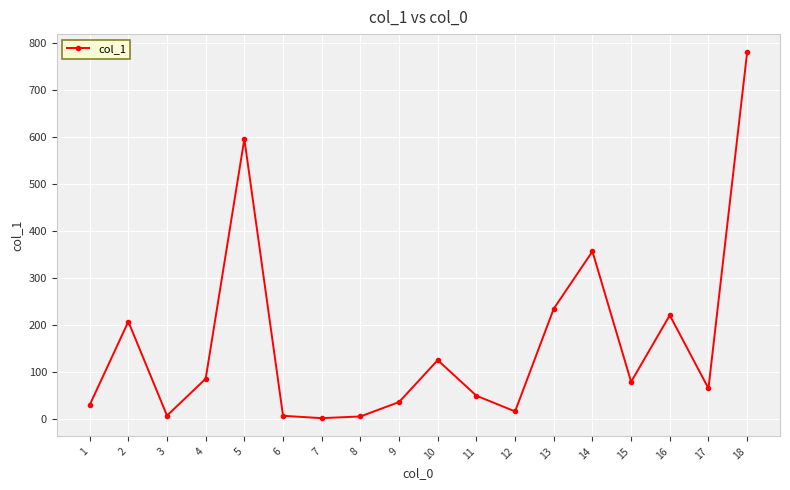

What is the difference between the maximum and second lowest values?

774.4